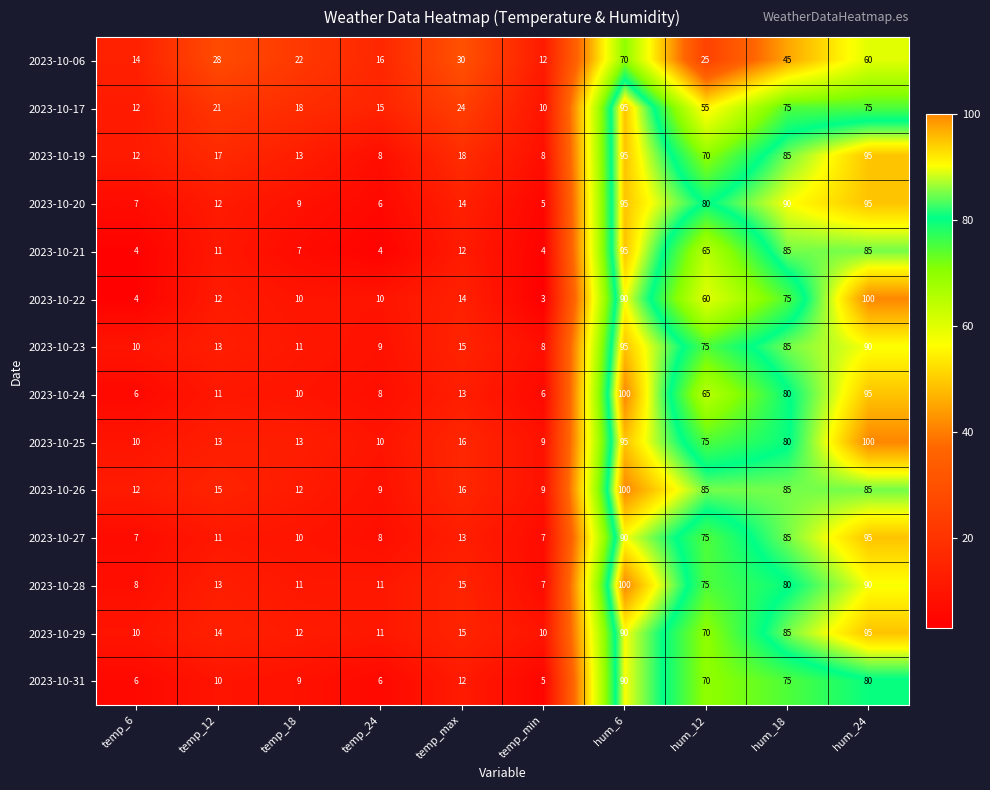

How many series are shown in this chart?

14